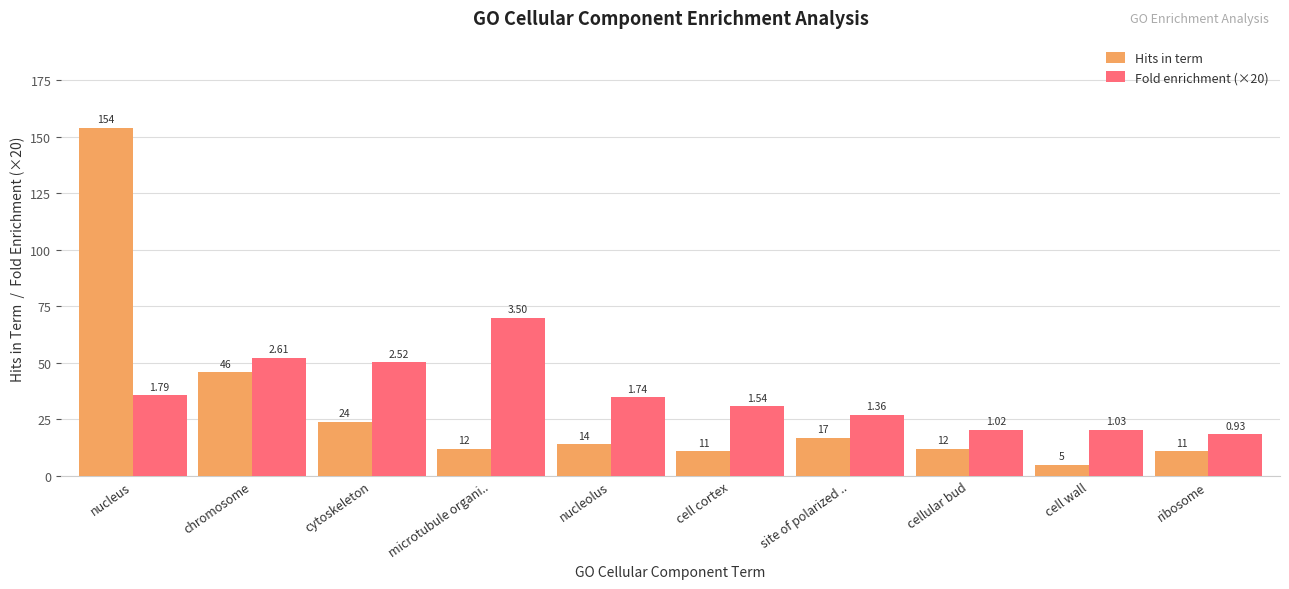

What is the total value across all series at ribosome?

29.6